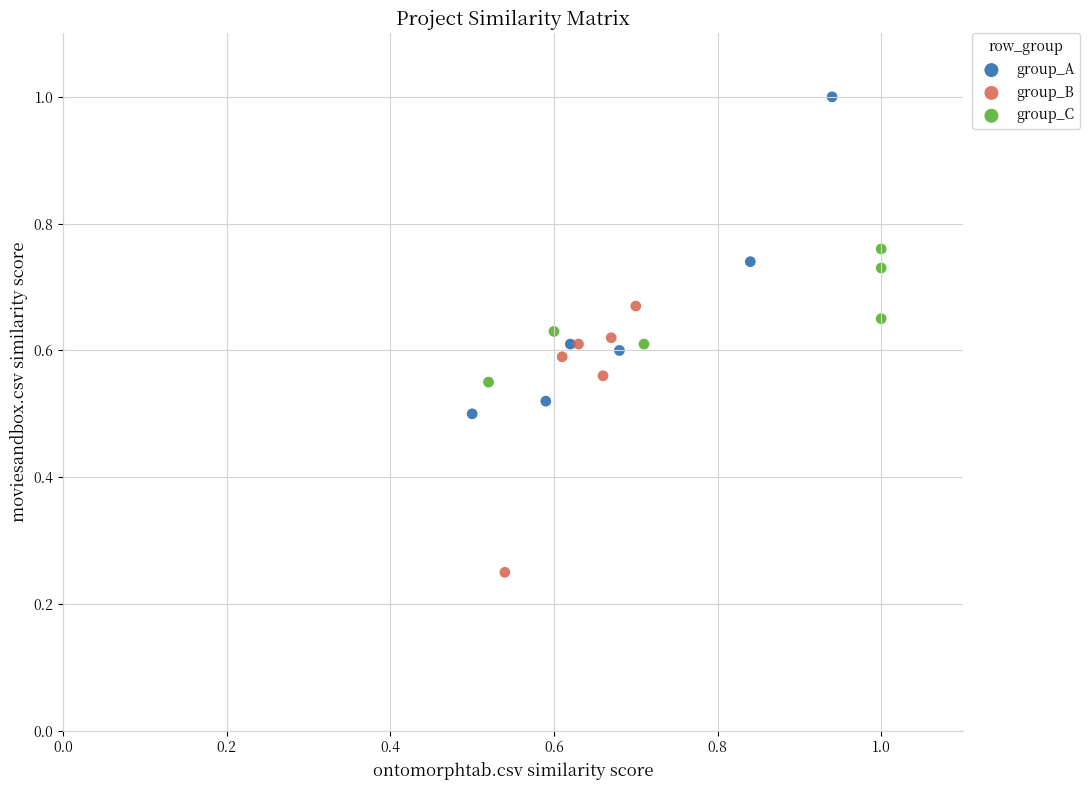

What are all the series names shown in the legend?

group_A, group_B, group_C